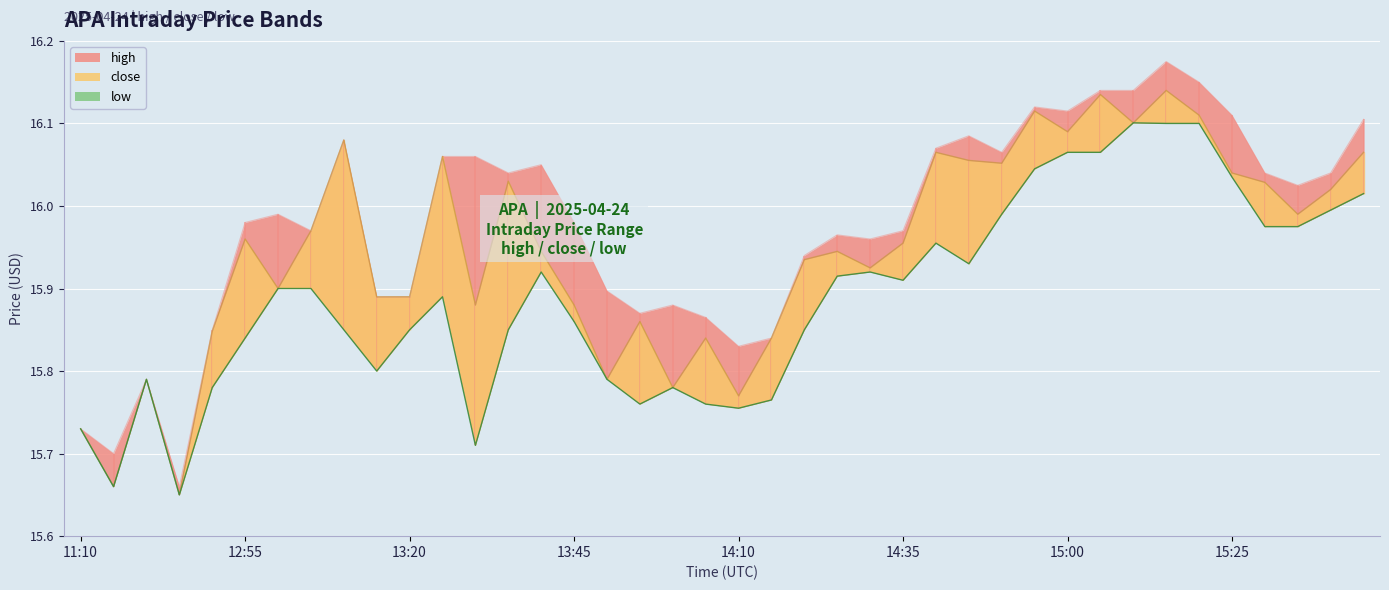

The value of close at 12:50 is 15.8. True or false?

True